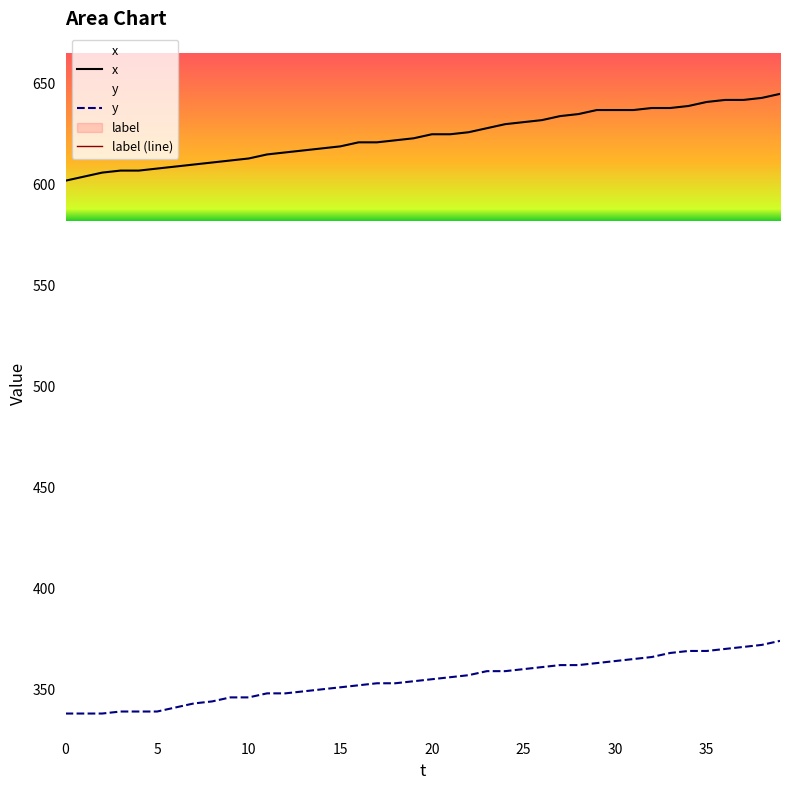

What is the average value of the y series?

355